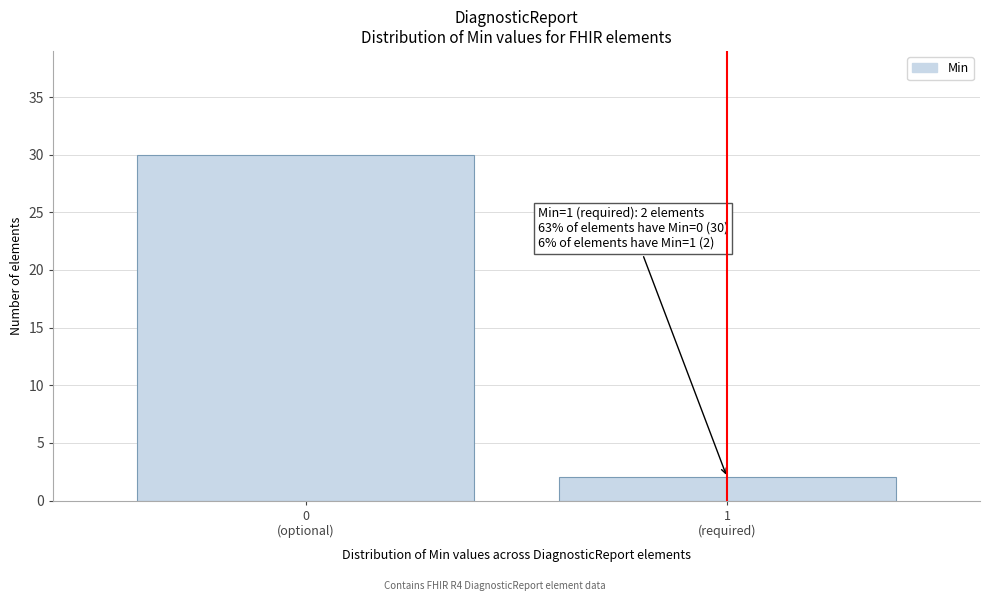

Reading left to right, extract all data points from this chart.

30	2